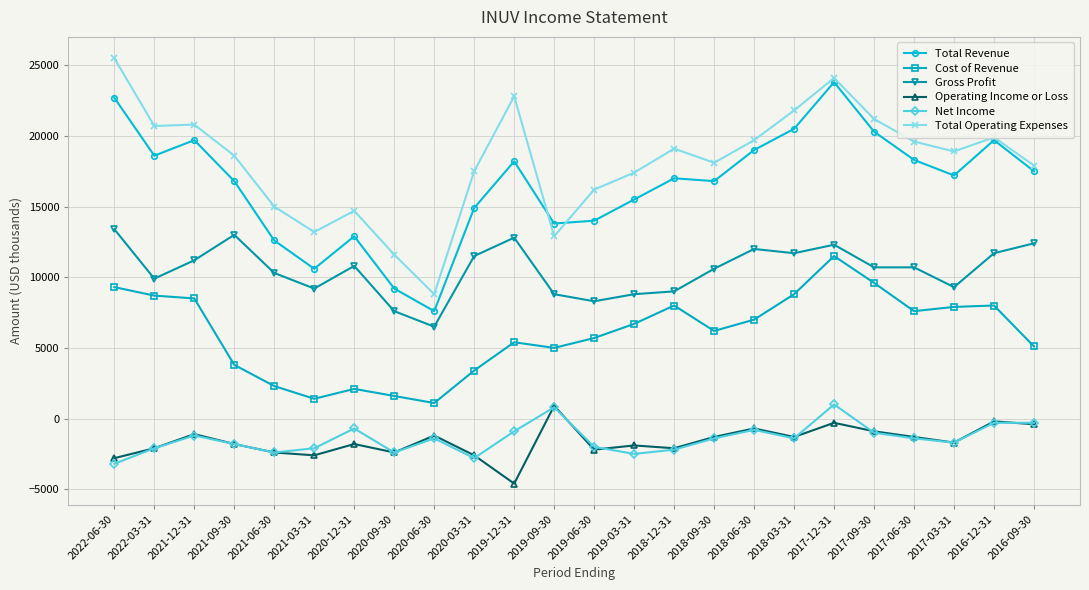

How many lines are shown in the chart?

6